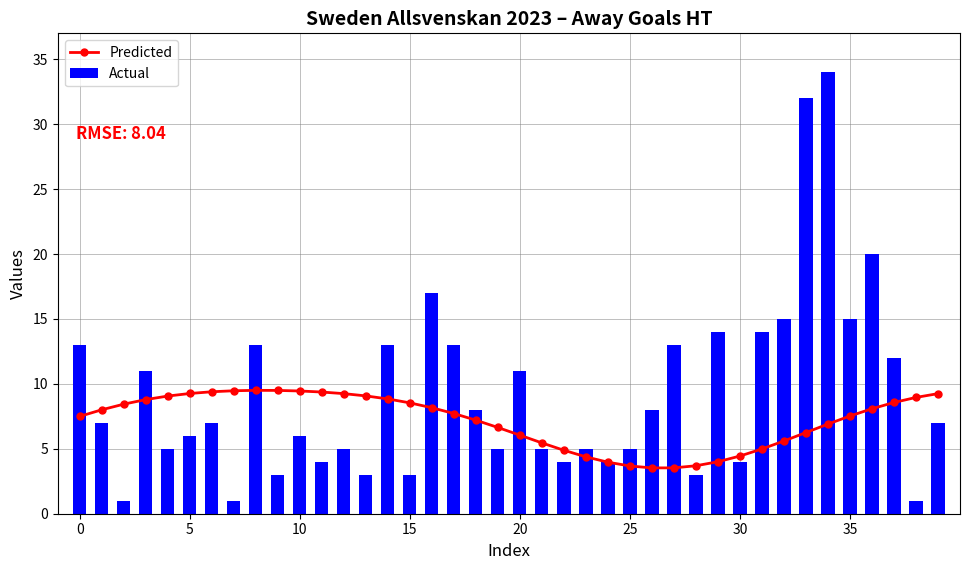

List the series in order of their overall mean, highest first.

Actual, Predicted